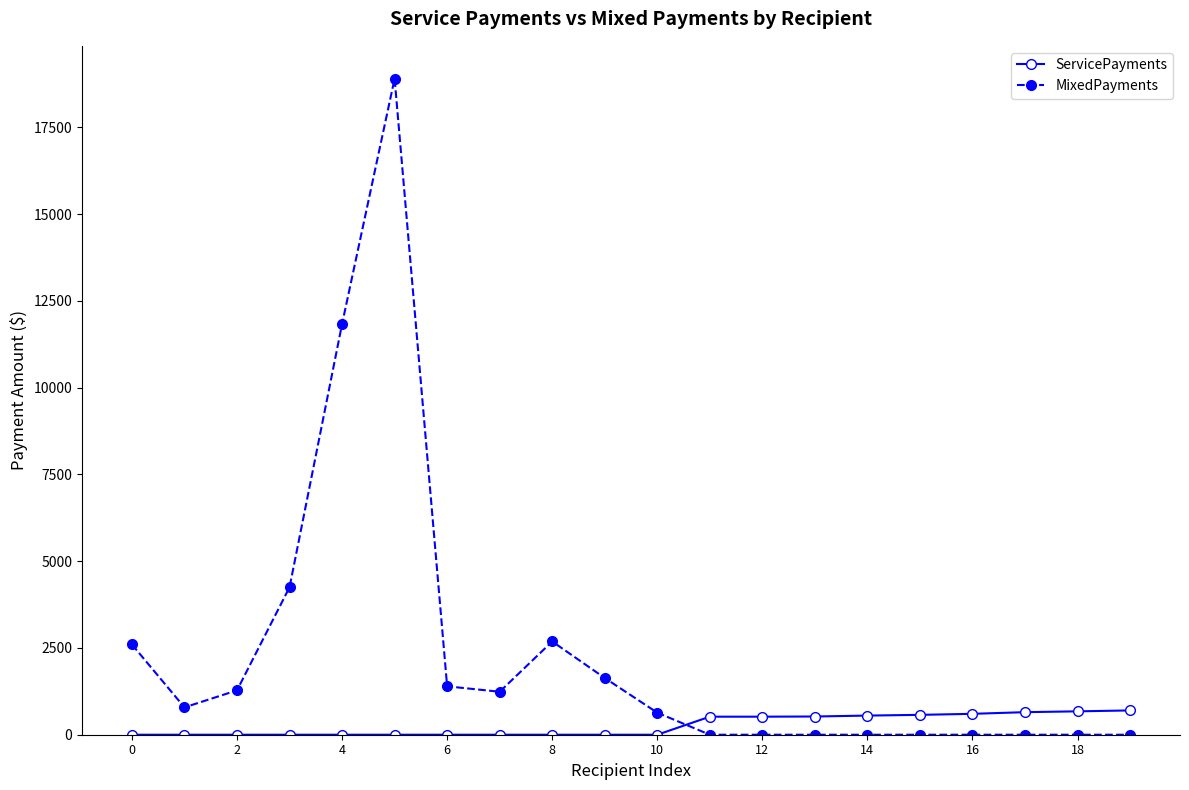

Which series has the largest total across all categories?

MixedPayments